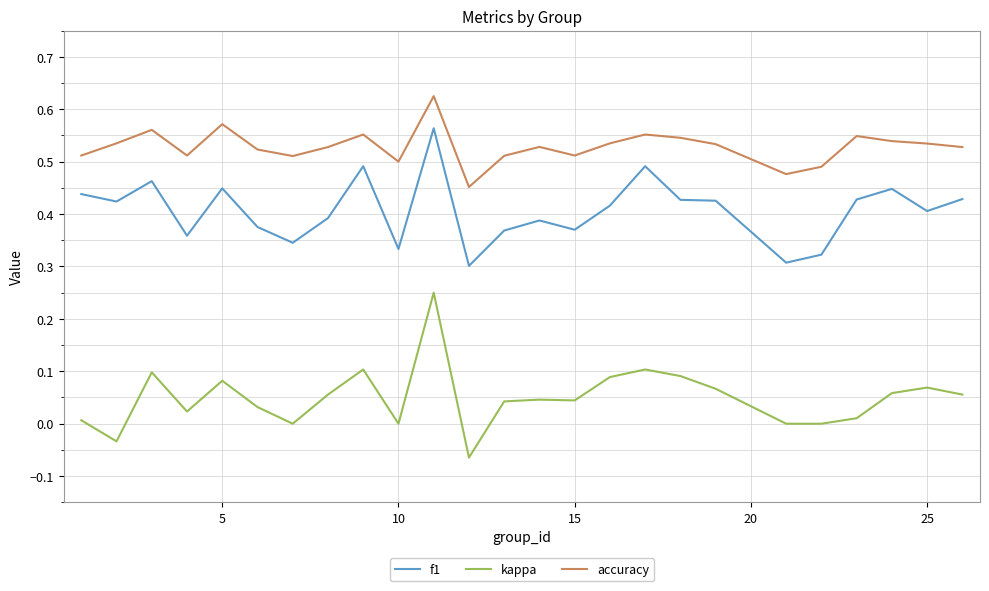

List the series in order of their overall mean, lowest first.

kappa, f1, accuracy